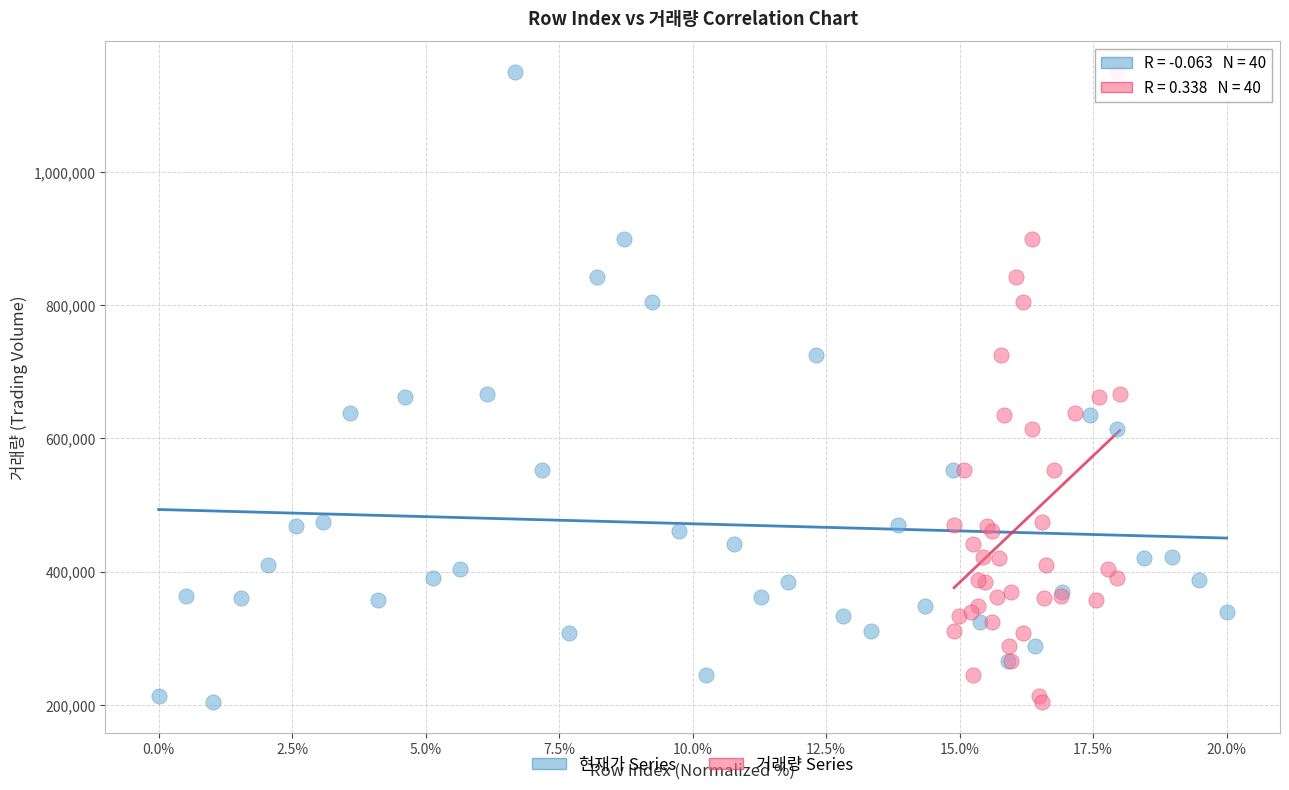

What are all the series names shown in the legend?

현재가 Series, 거래량 Series